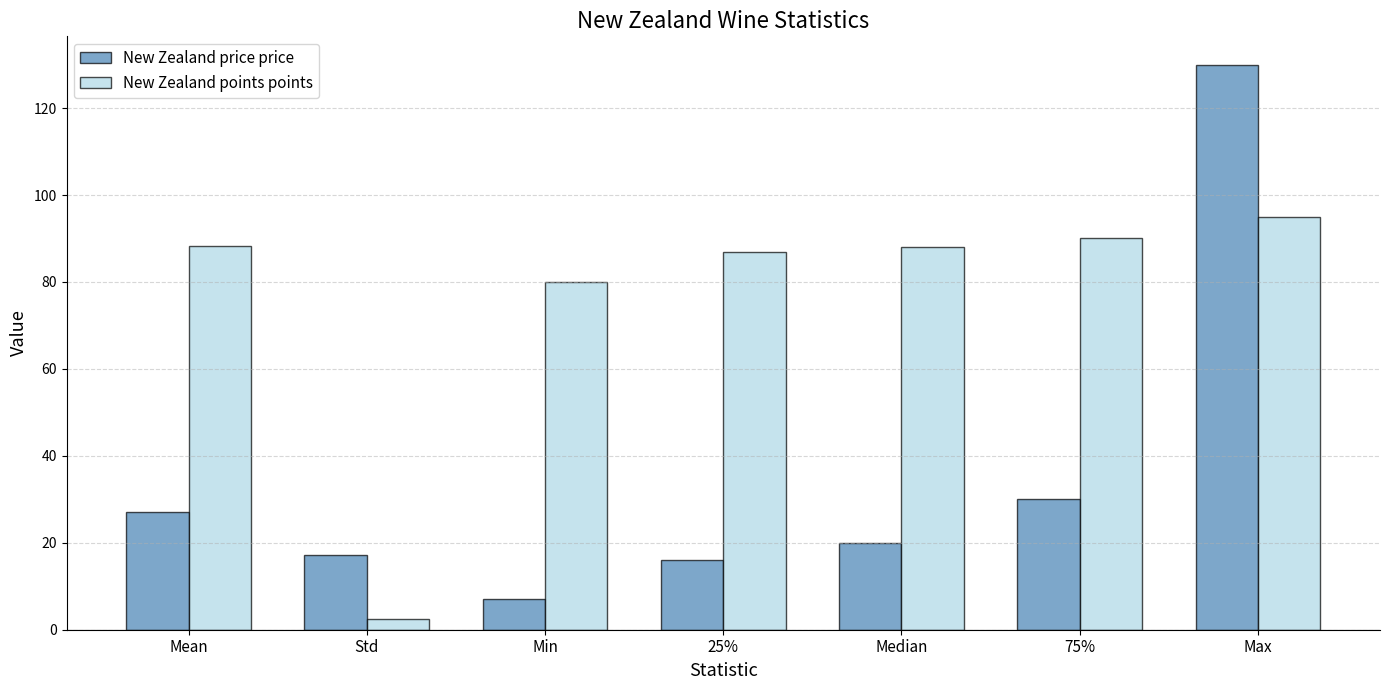

What is the label of the 5th bar from the right?

Min